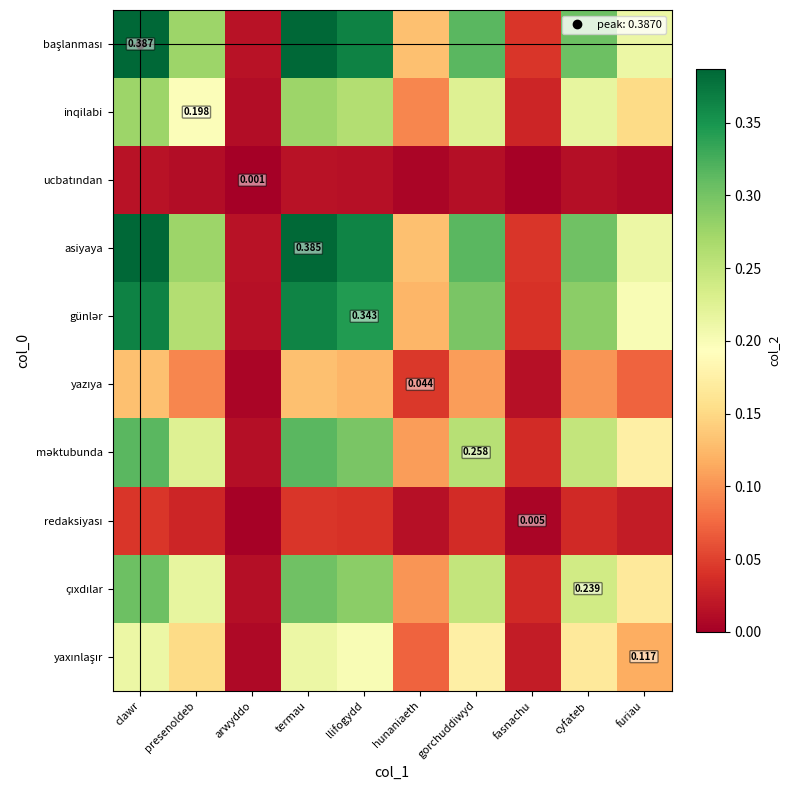

Which series has the largest range (max minus min)?

başlanması